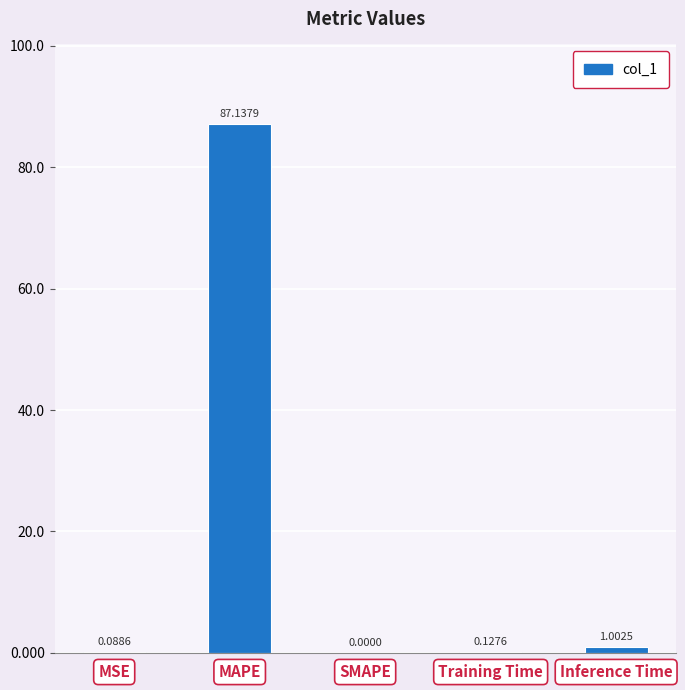

Which has a higher value, Training Time or Inference Time?

Inference Time